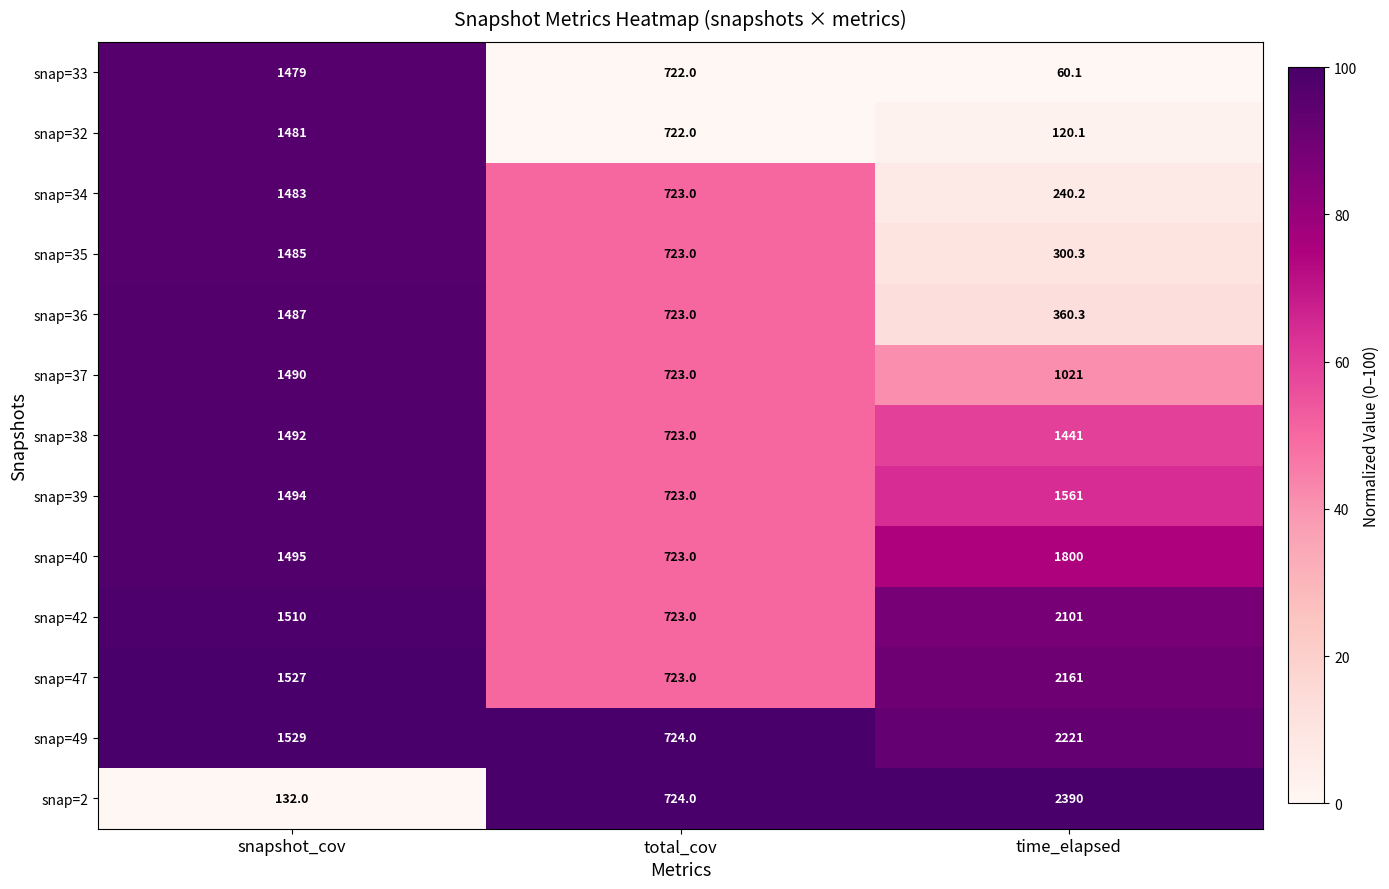

What is the sum of all snap=33 values?

2261.1